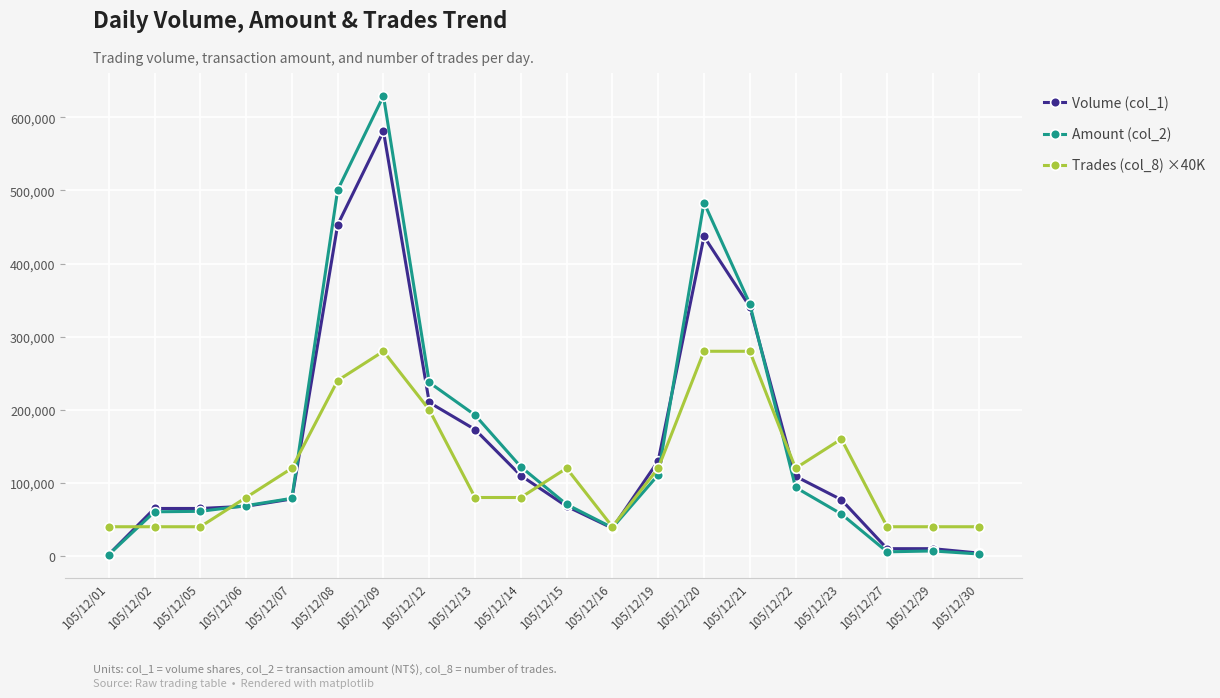

At which category is the sum across all series the highest?

105/12/09